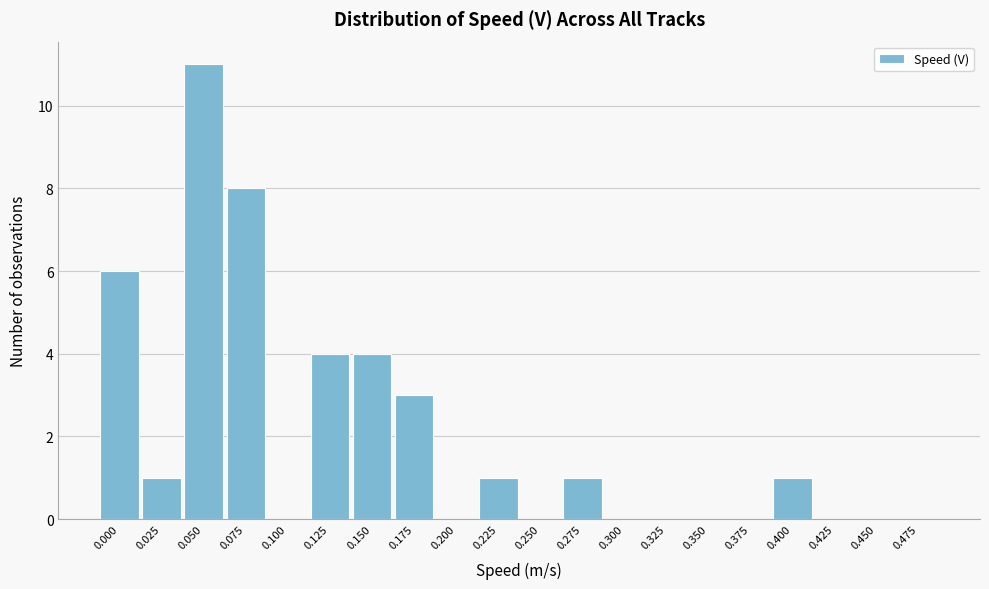

Reading right to left, what are all the values shown in this chart?

0.475=0	0.450=0	0.425=0	0.400=1	0.375=0	0.350=0	0.325=0	0.300=0	0.275=1	0.250=0	0.225=1	0.200=0	0.175=3	0.150=4	0.125=4	0.100=0	0.075=8	0.050=11	0.025=1	0.000=6